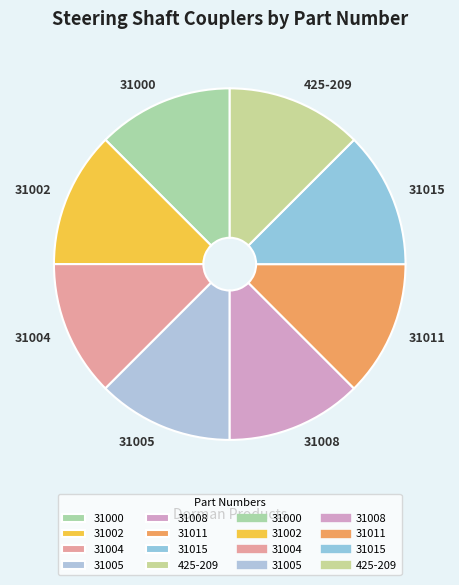

Is it true that 31008 is 13% of the pie?

True